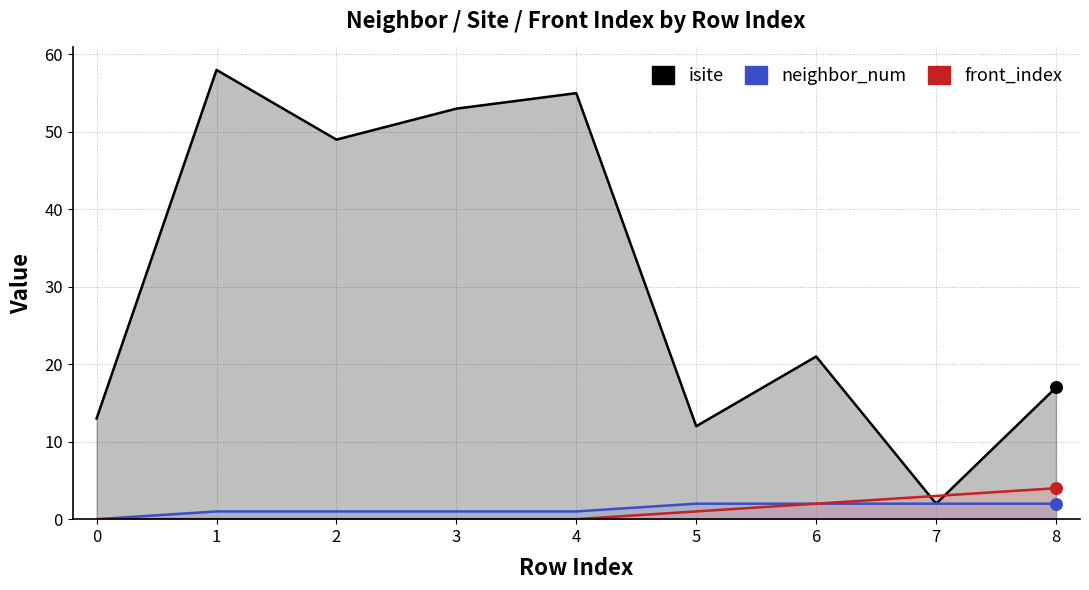

Which series contains the lowest Y value?

neighbor_num